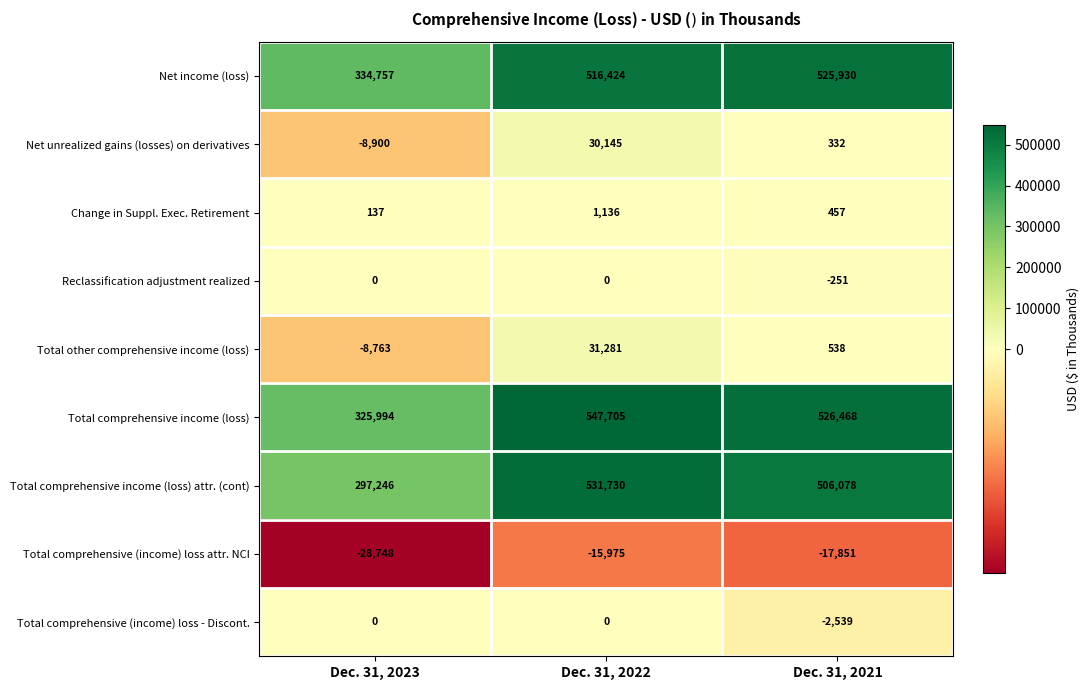

The value of Change in Suppl. Exec. Retirement at Dec. 31, 2023 is 230. True or false?

False